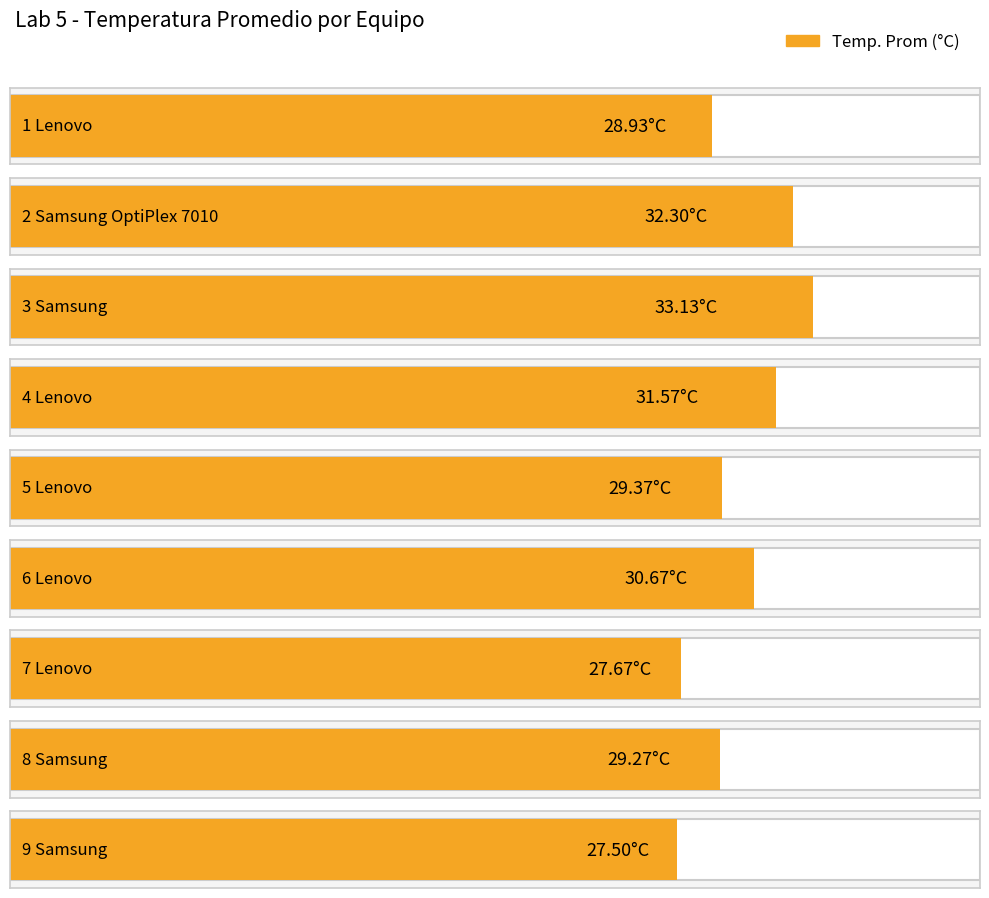

At which label is the value closest to 30?

5 Lenovo